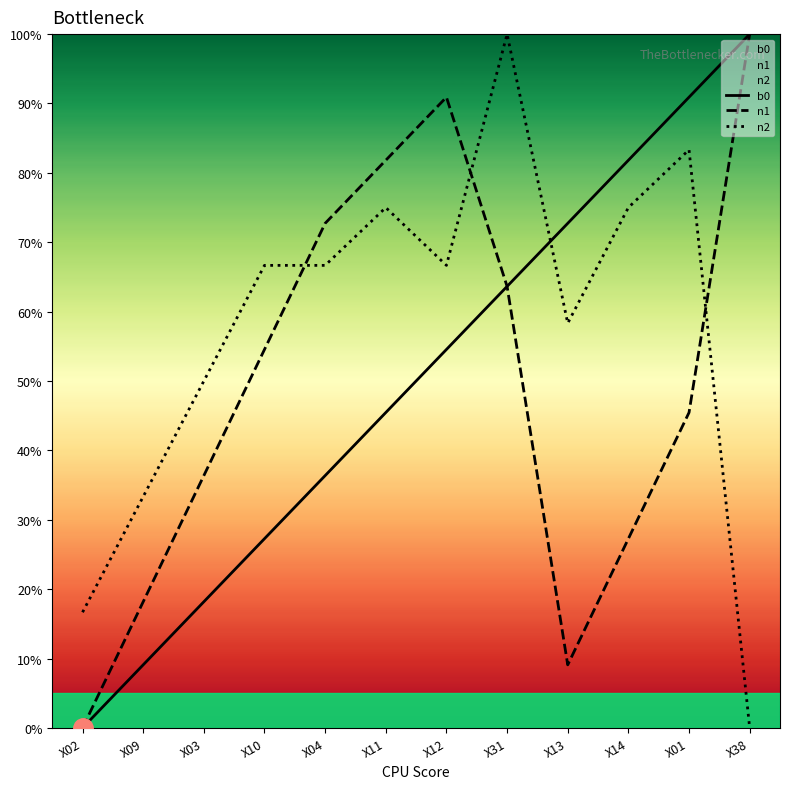

How many lines are shown in the chart?

3